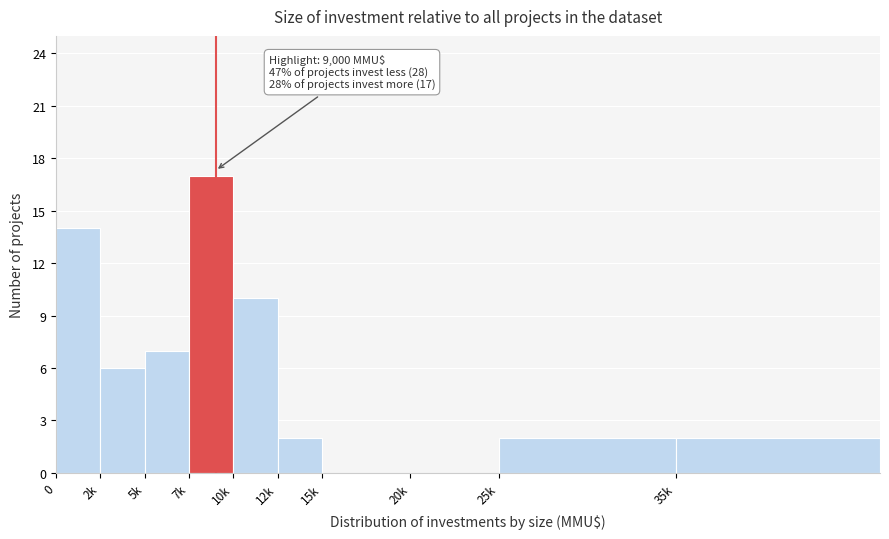

Reading left to right, what are all the values shown in this chart?

0=14	2k=6	5k=7	7k=17	10k=10	12k=2	15k=0	20k=0	25k=2	35k=2